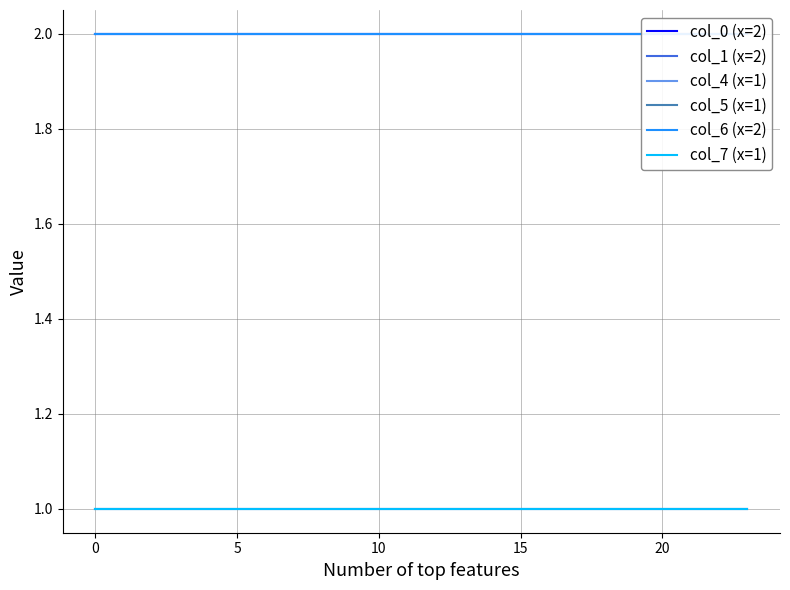

Which series has the largest range (max minus min)?

col_0 (x=2)